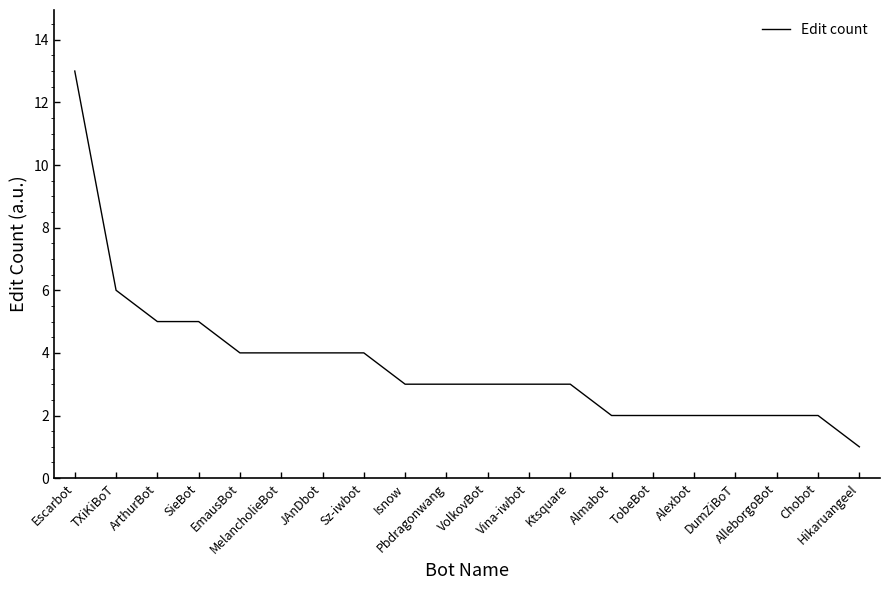

At which label does the data first exceed 3?

Escarbot